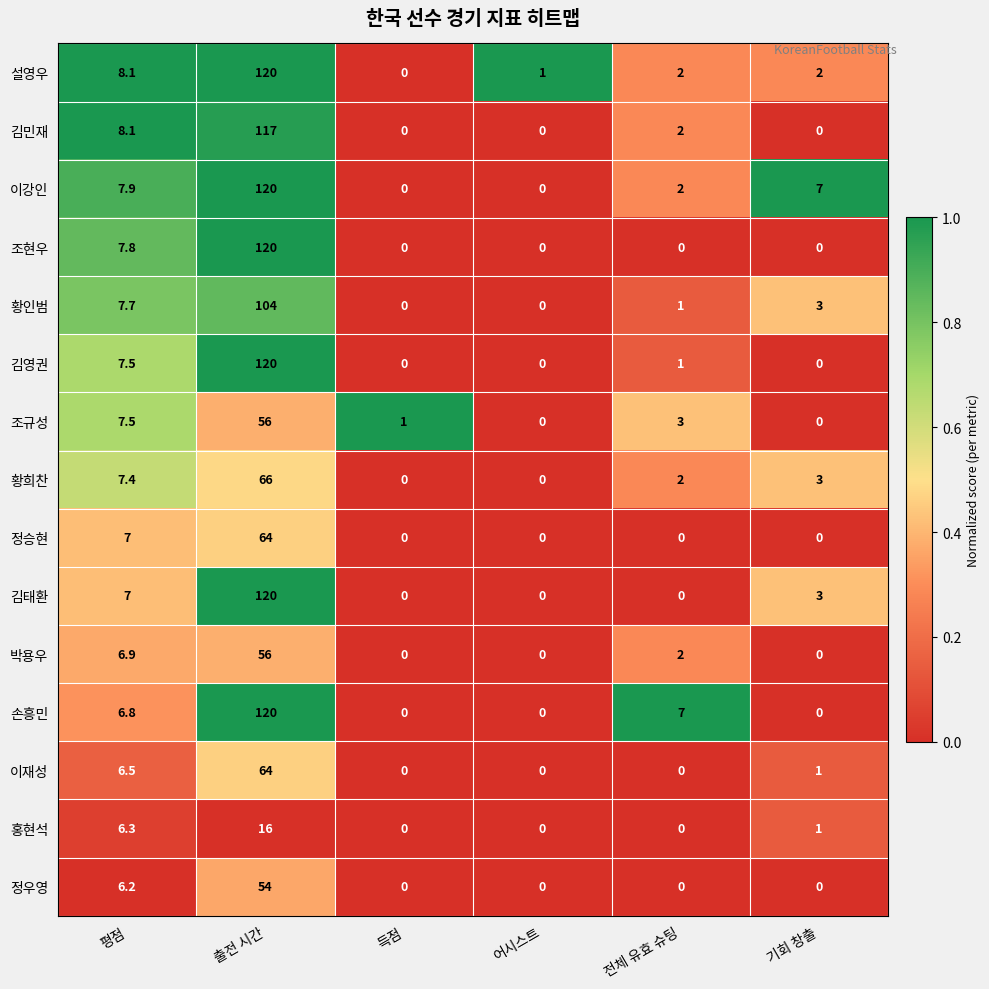

Count the number of data series in this chart.

15